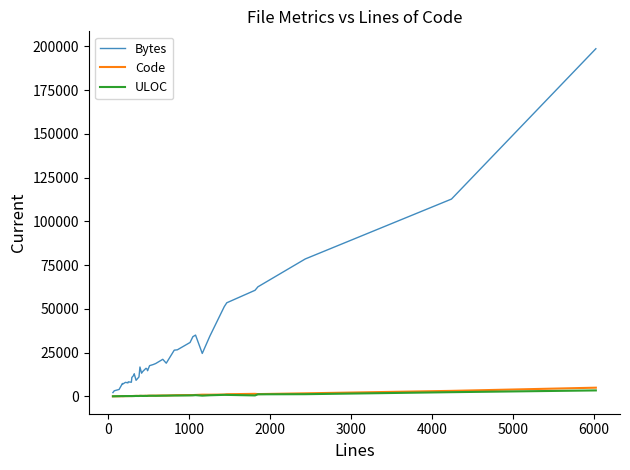

Which series has the widest spread of values?

Bytes